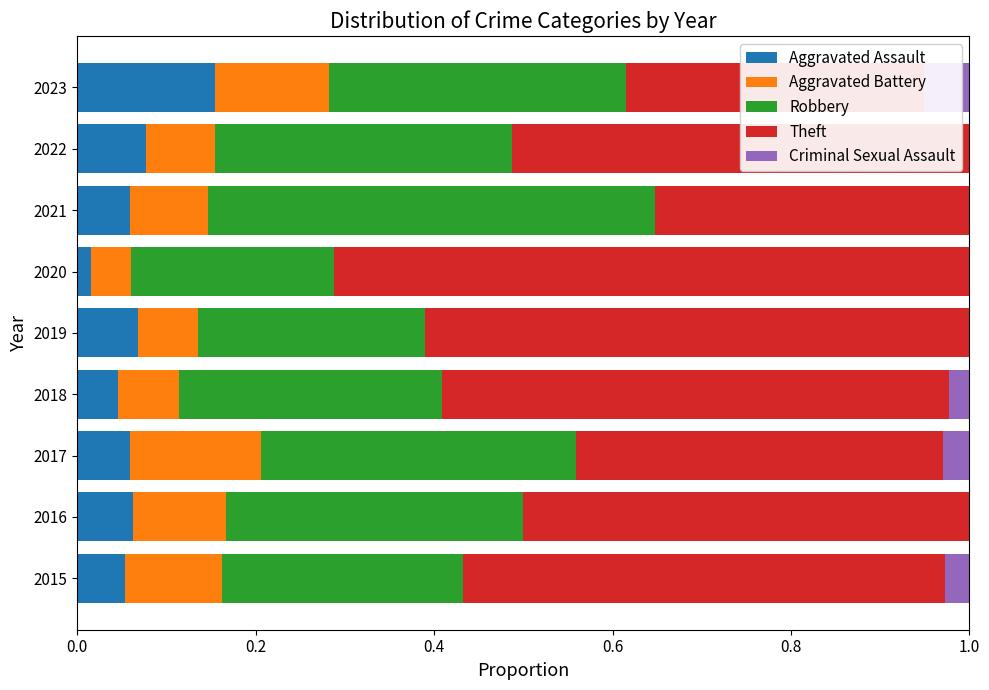

The Theft series shows 0.4 at 2021. True or false?

True